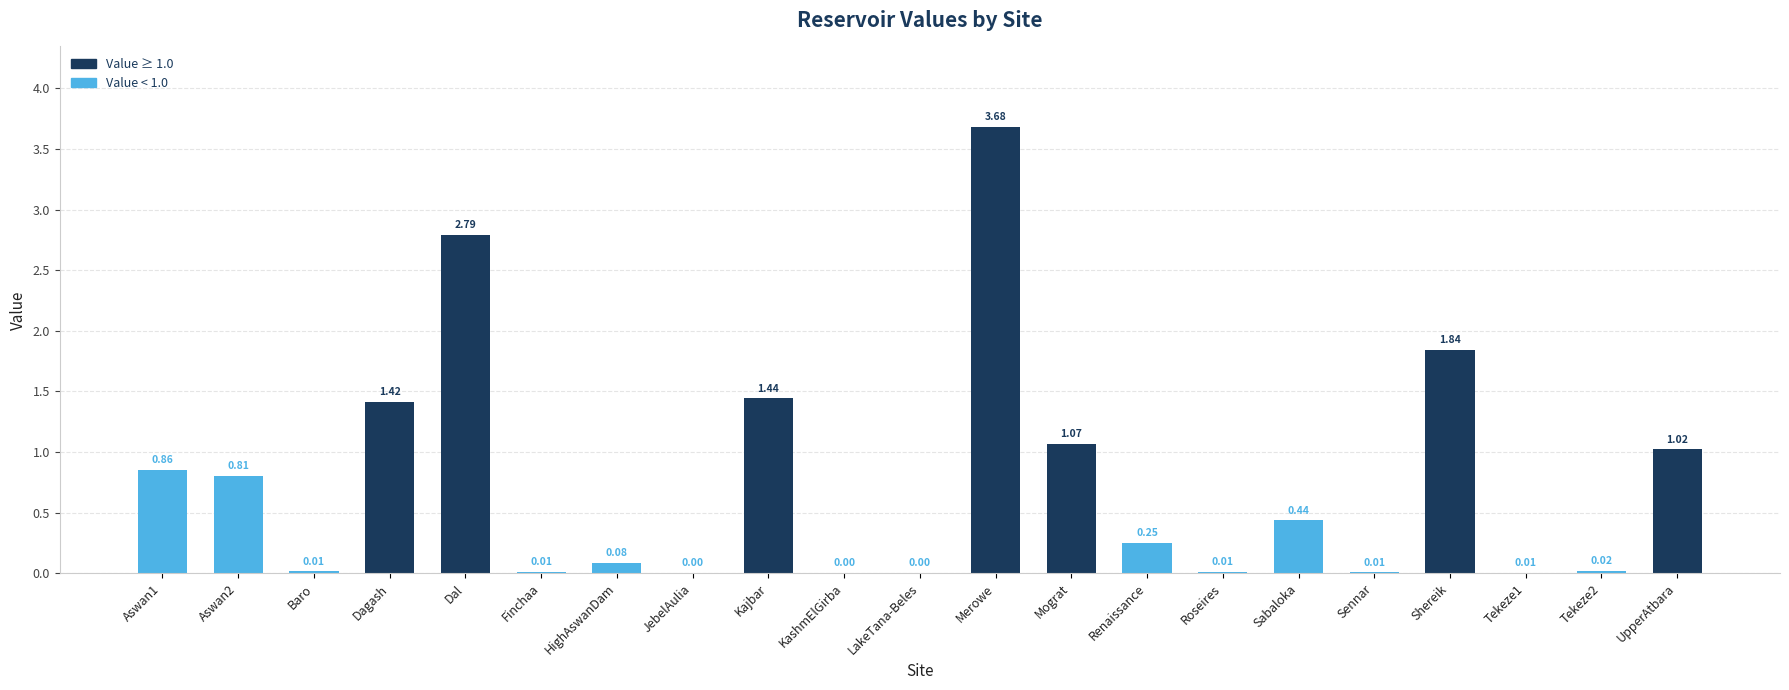

What is the sum of all values?

15.8